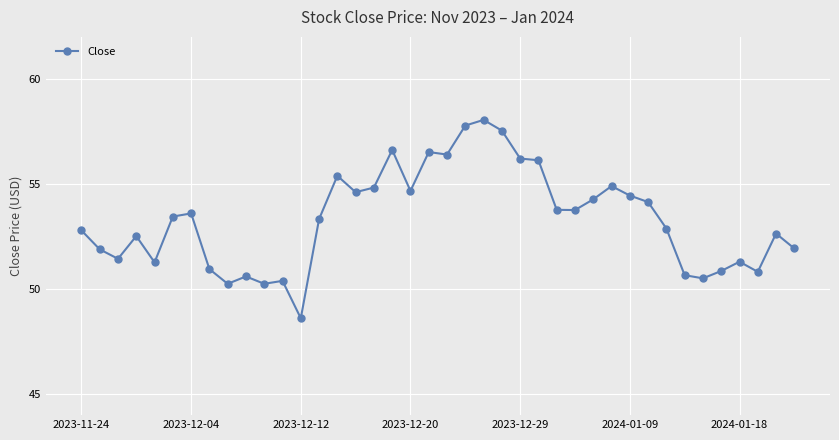

True or false: there are more than 0 points higher than both neighbors.

True